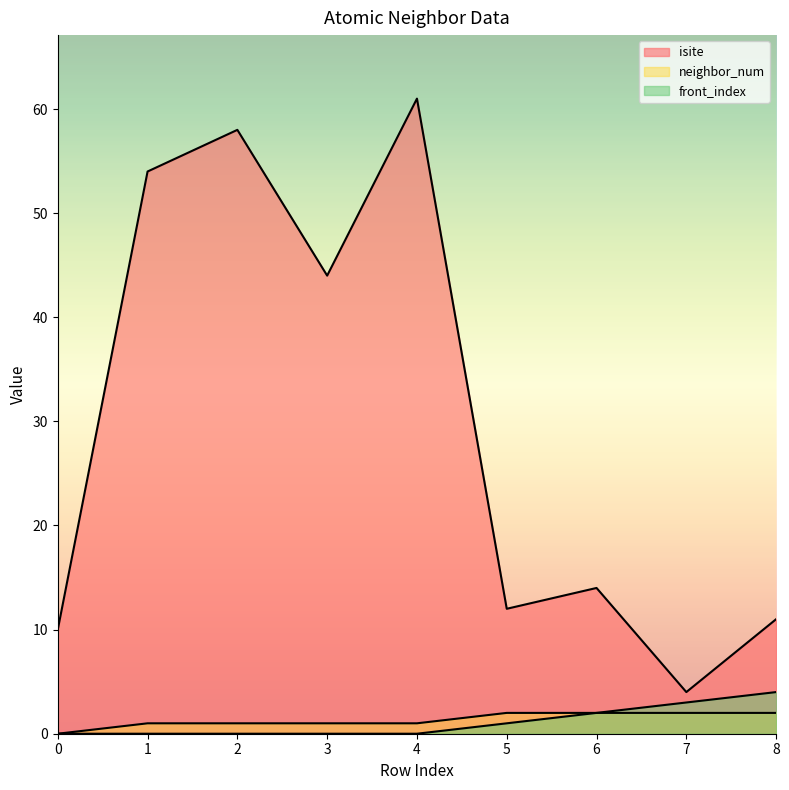

Is it true that isite equals 58 at 2?

True